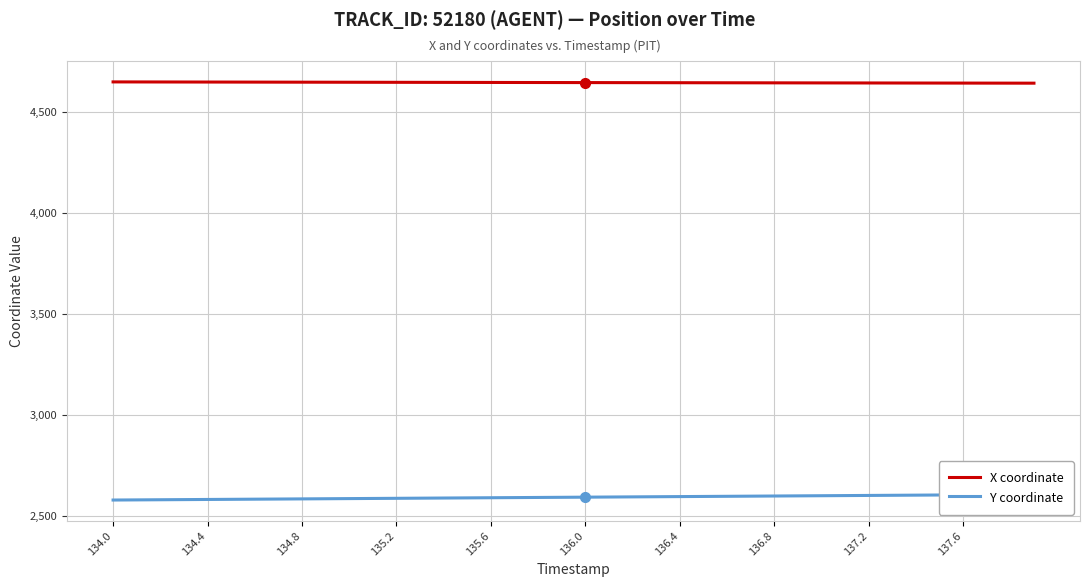

What is the minimum value for X coordinate?

4644.6